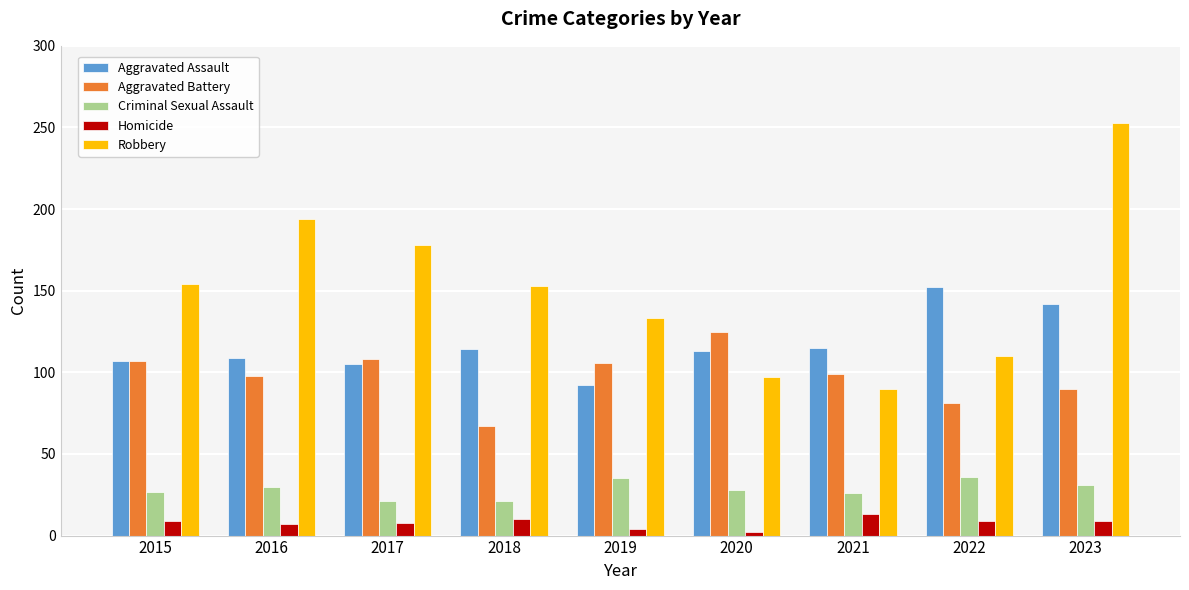

Which category has the highest value across all series?

2023